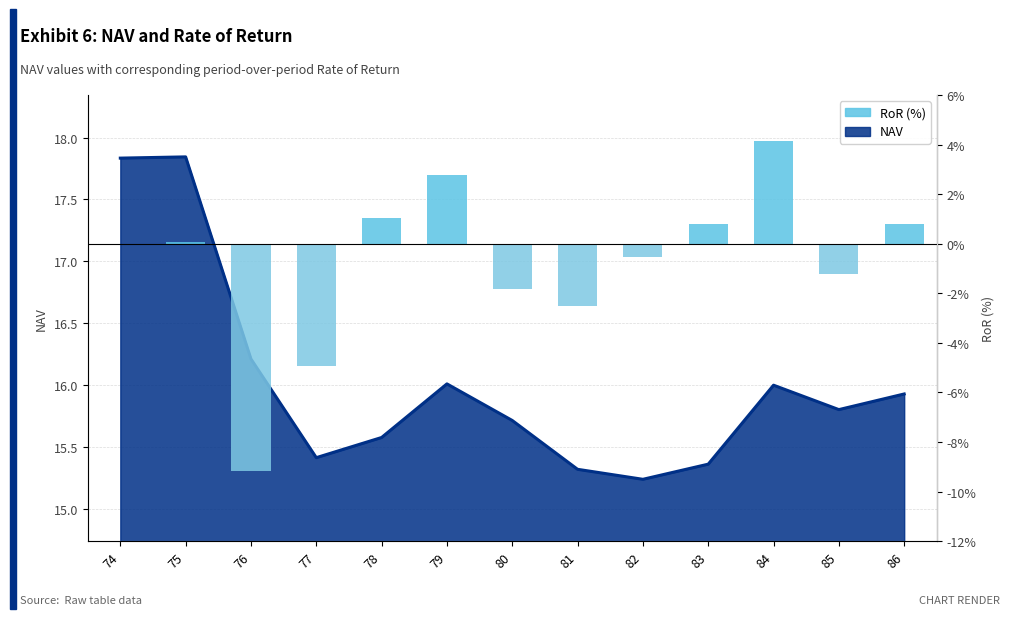

How many positive values are there?

6